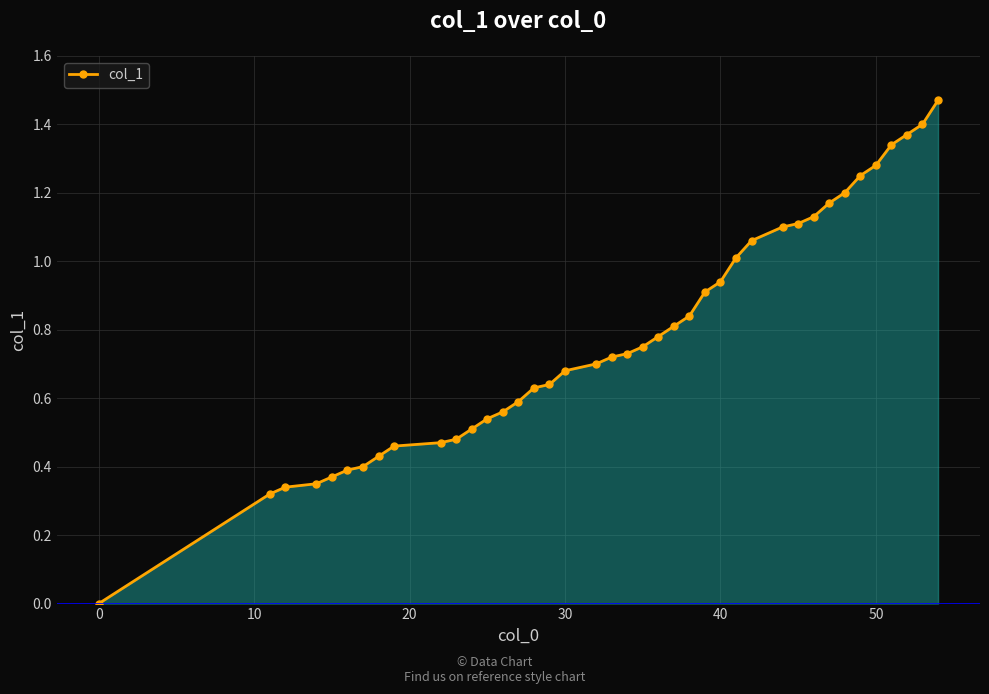

What is the sum of all values?

31.2